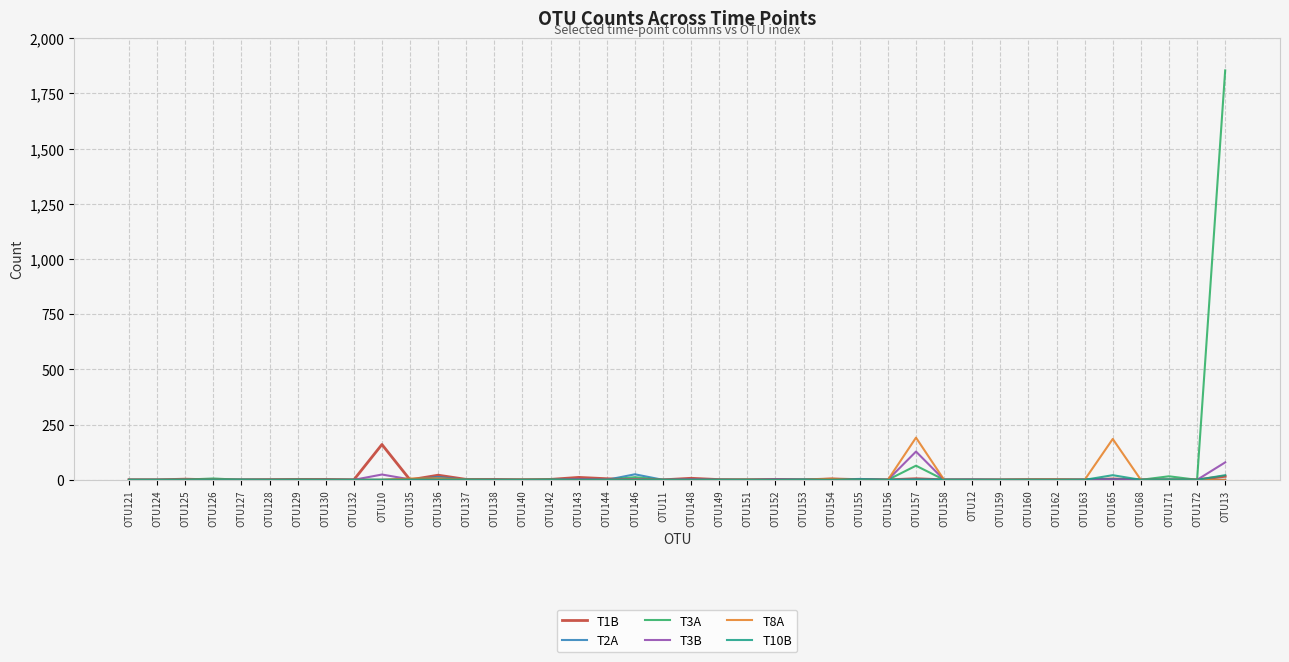

Is it true that T3B equals 60 at OTU171?

False